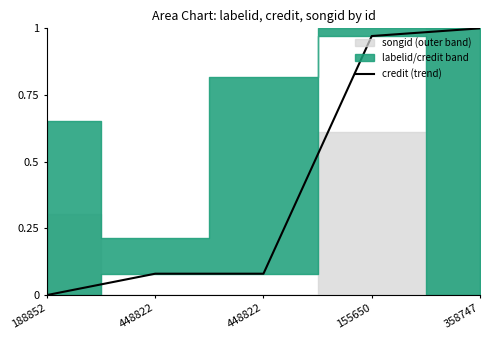

How many lines are shown in the chart?

1